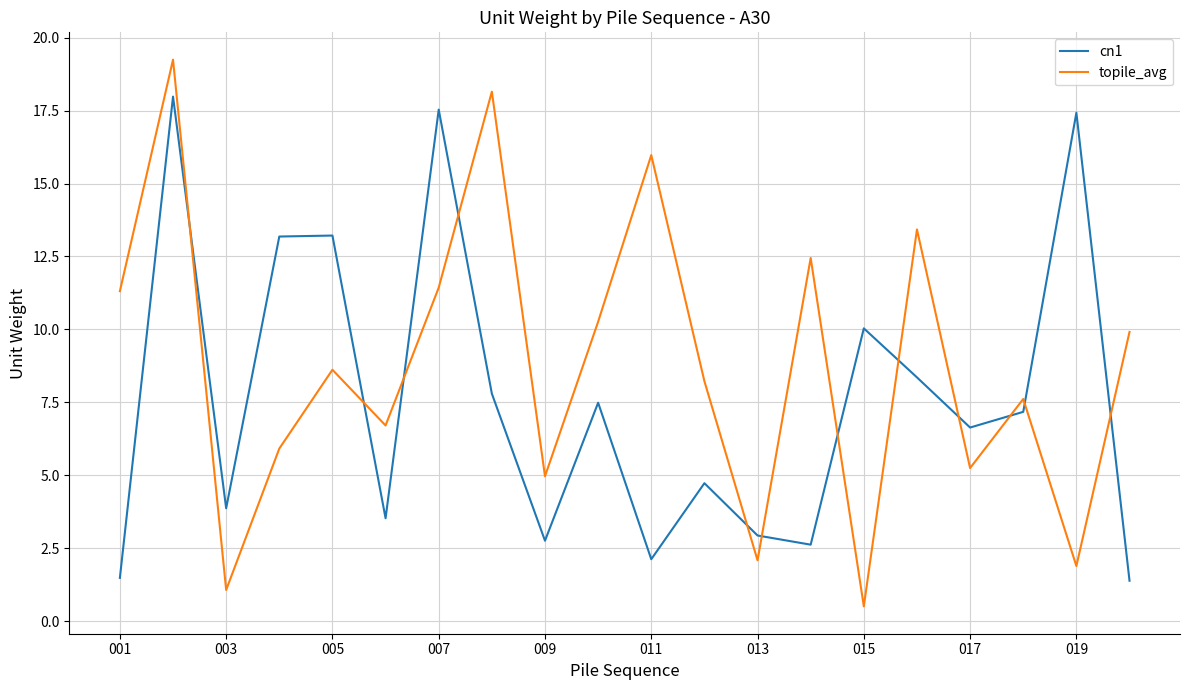

What is the smallest value displayed?

0.5